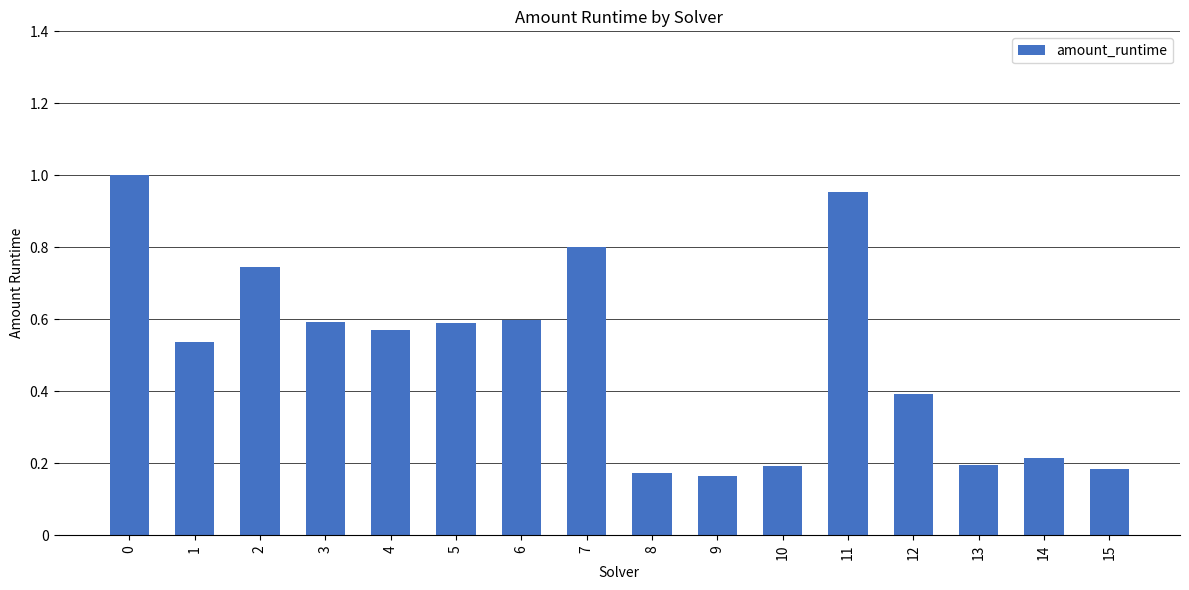

Which has a higher value, 10 or 8?

10